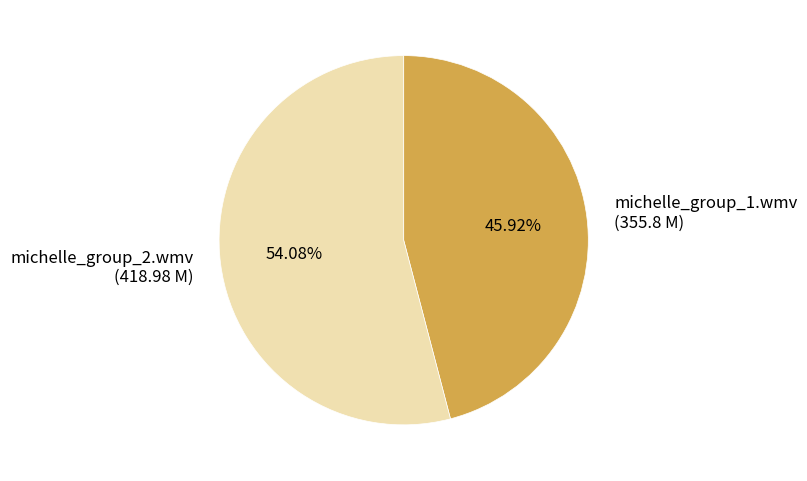

What is the total percentage of michelle_group_1.wmv and michelle_group_2.wmv?

100.0%